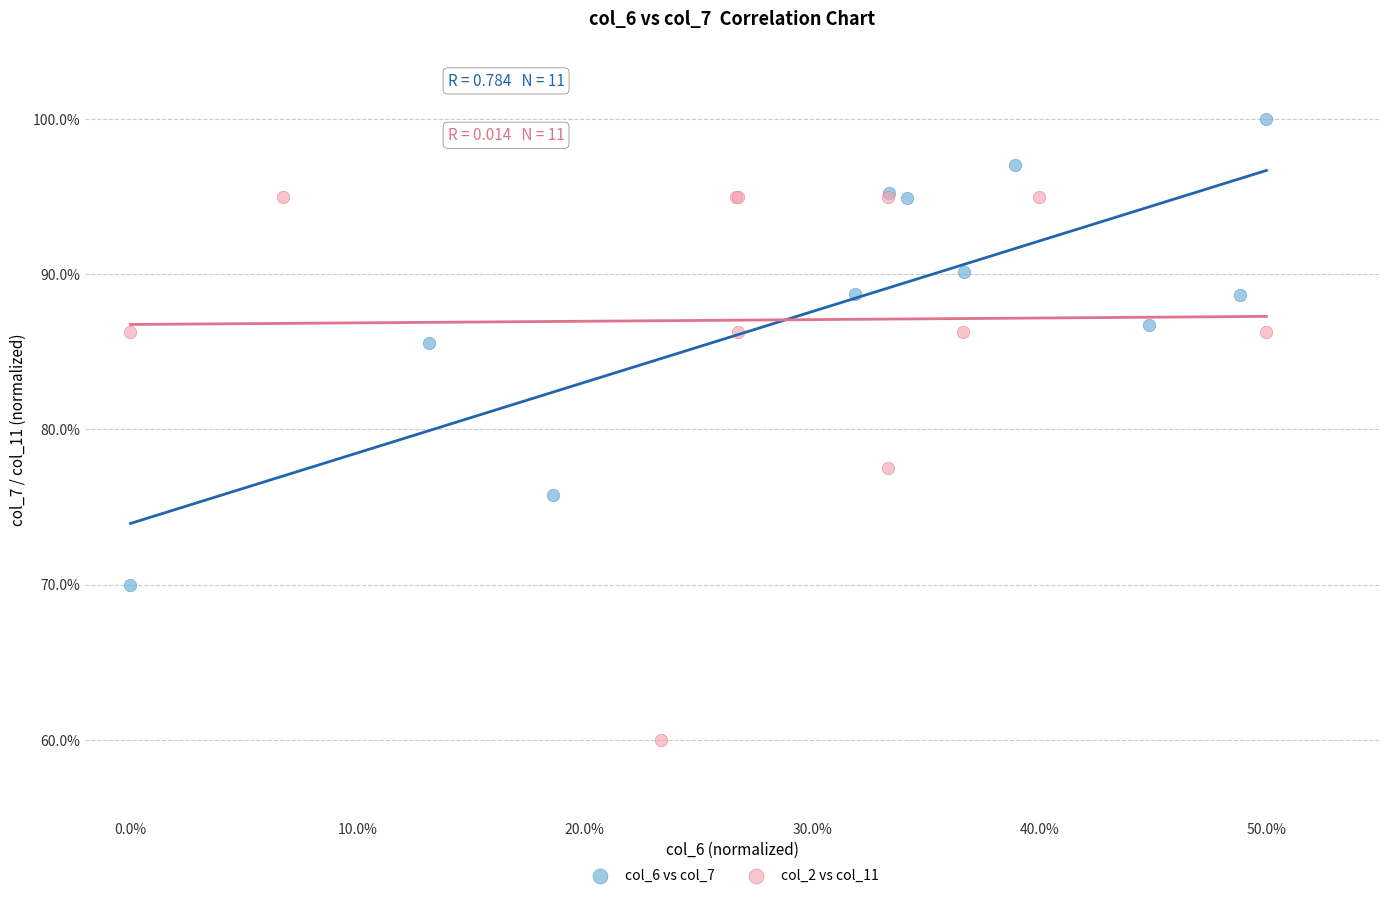

What are all the series names shown in the legend?

col_6 vs col_7, col_2 vs col_11